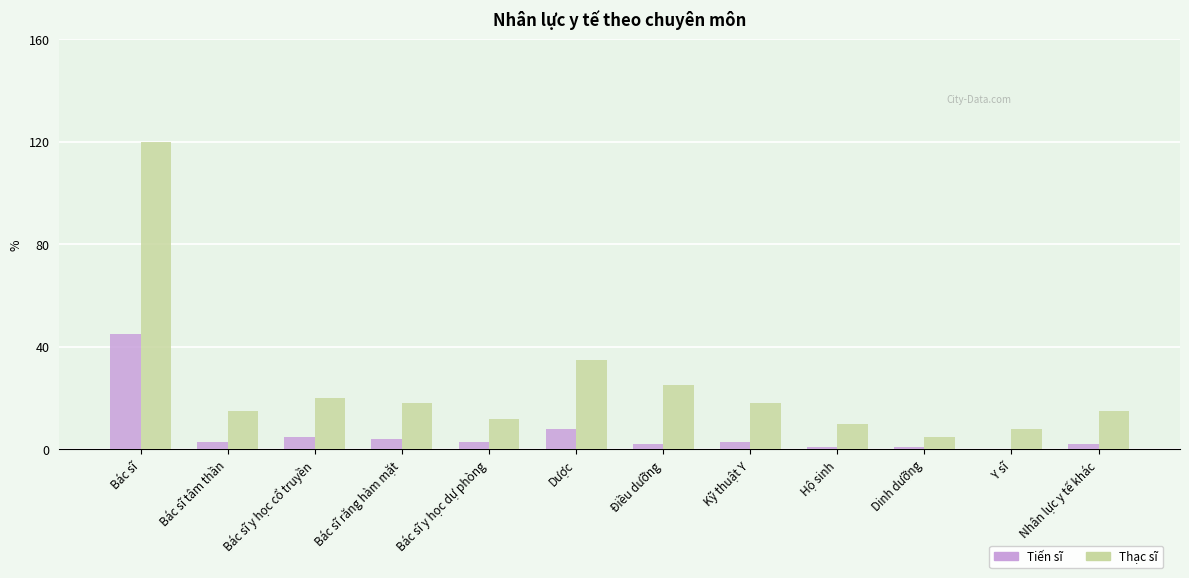

Reading left to right, list all the values displayed in this chart.

Tiến sĩ: Bác sĩ=45	Bác sĩ tâm thần=3	Bác sĩ y học cổ truyền=5	Bác sĩ răng hàm mặt=4	Bác sĩ y học dự phòng=3	Dược=8	Điều dưỡng=2	Kỹ thuật Y=3	Hộ sinh=1	Dinh dưỡng=1	Y sĩ=0	Nhân lực y tế khác=2
Thạc sĩ: Bác sĩ=120	Bác sĩ tâm thần=15	Bác sĩ y học cổ truyền=20	Bác sĩ răng hàm mặt=18	Bác sĩ y học dự phòng=12	Dược=35	Điều dưỡng=25	Kỹ thuật Y=18	Hộ sinh=10	Dinh dưỡng=5	Y sĩ=8	Nhân lực y tế khác=15